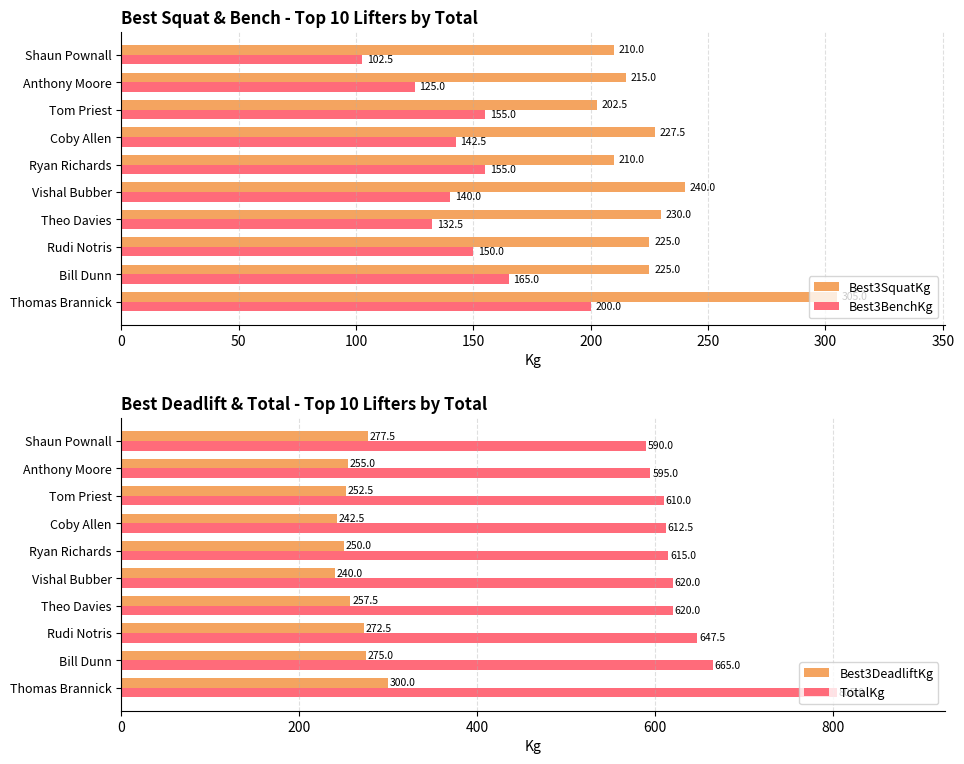

What is the difference between the maximum and minimum values in the Best3DeadliftKg series?

60.0